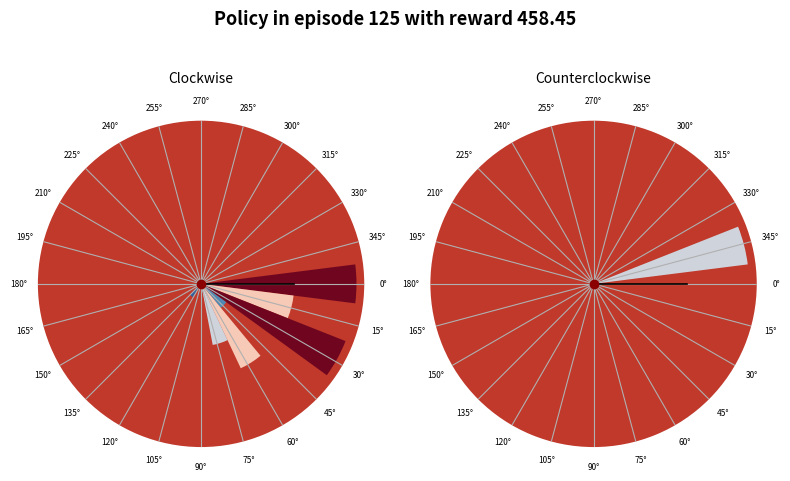

The 90° slice represents 13% of the pie. True or false?

False